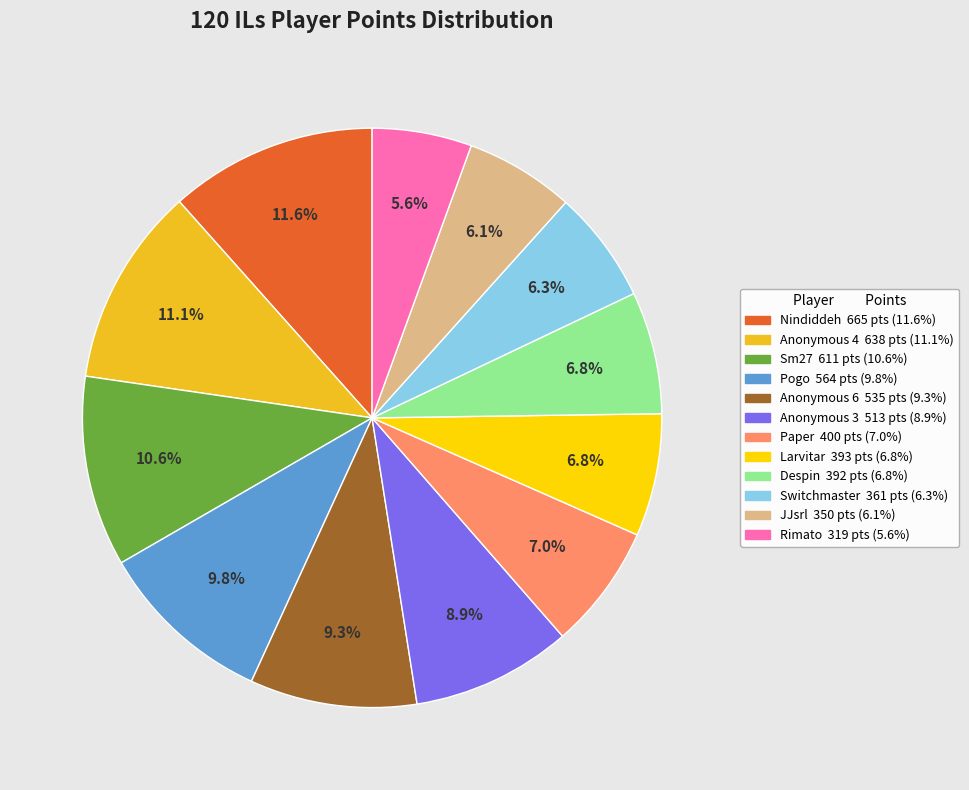

To the nearest percent, what is the average slice percentage?

8%